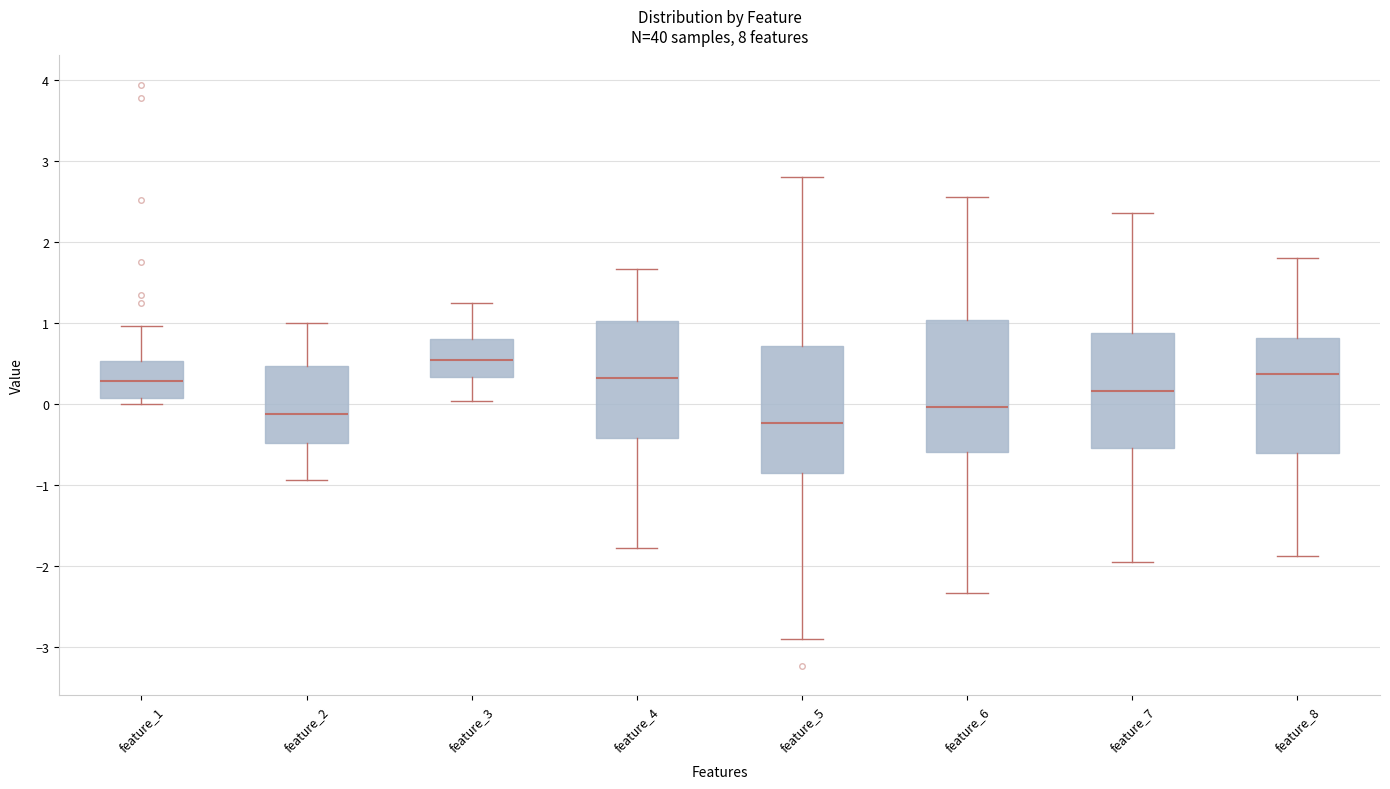

Which box's median line is the lowest?

feature_5